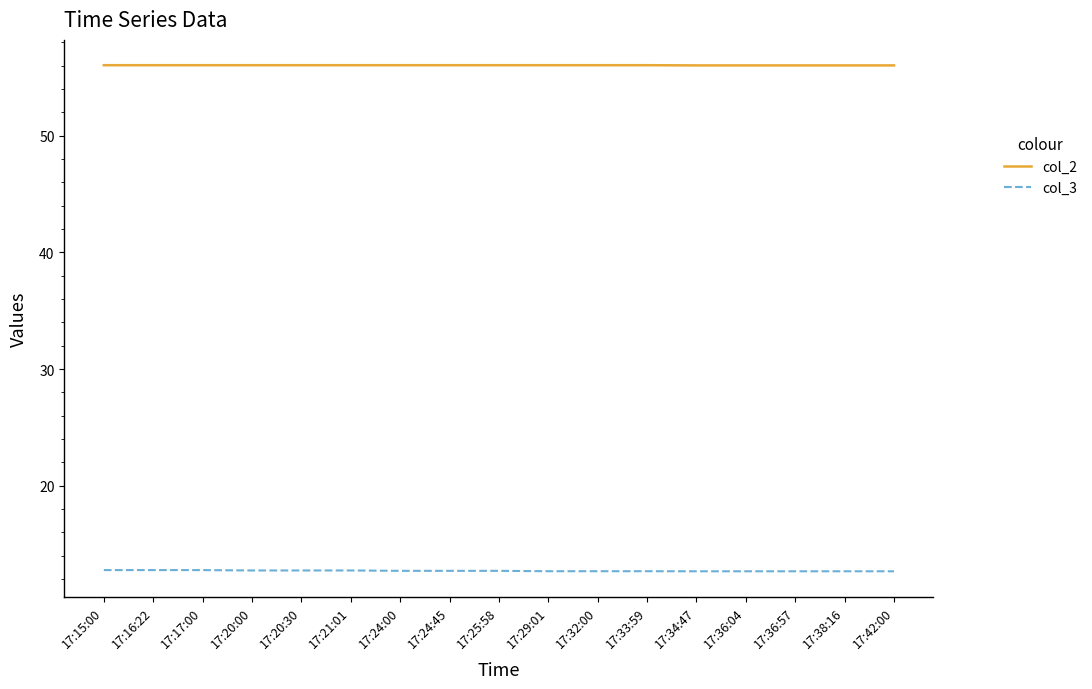

What is the sum of the col_2 values at 17:24:45 and 17:21:01?

112.1